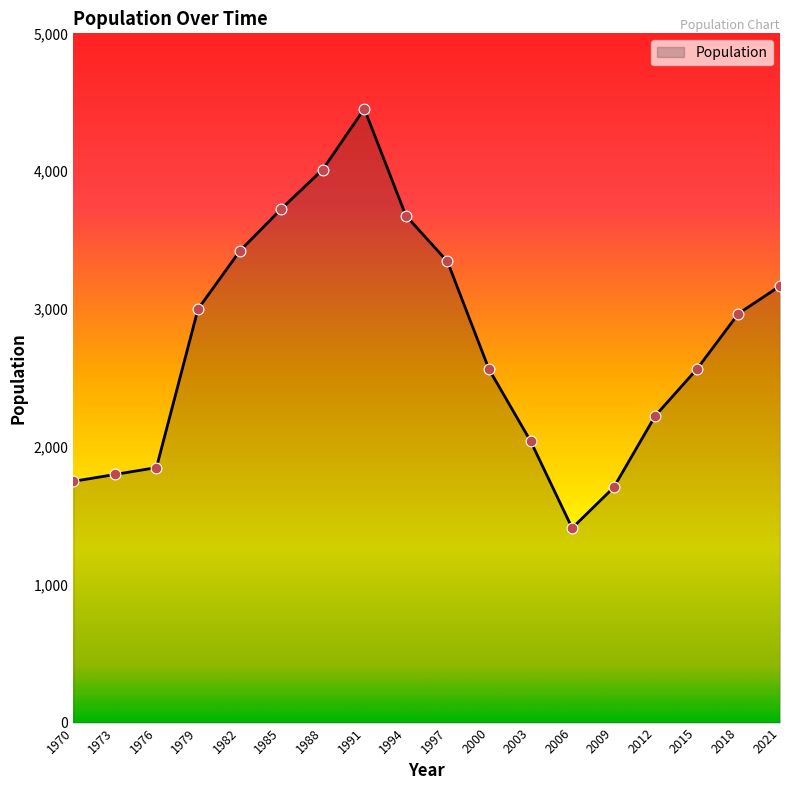

Approximately how many times larger is the value at 1985 compared to 2012?

1.7